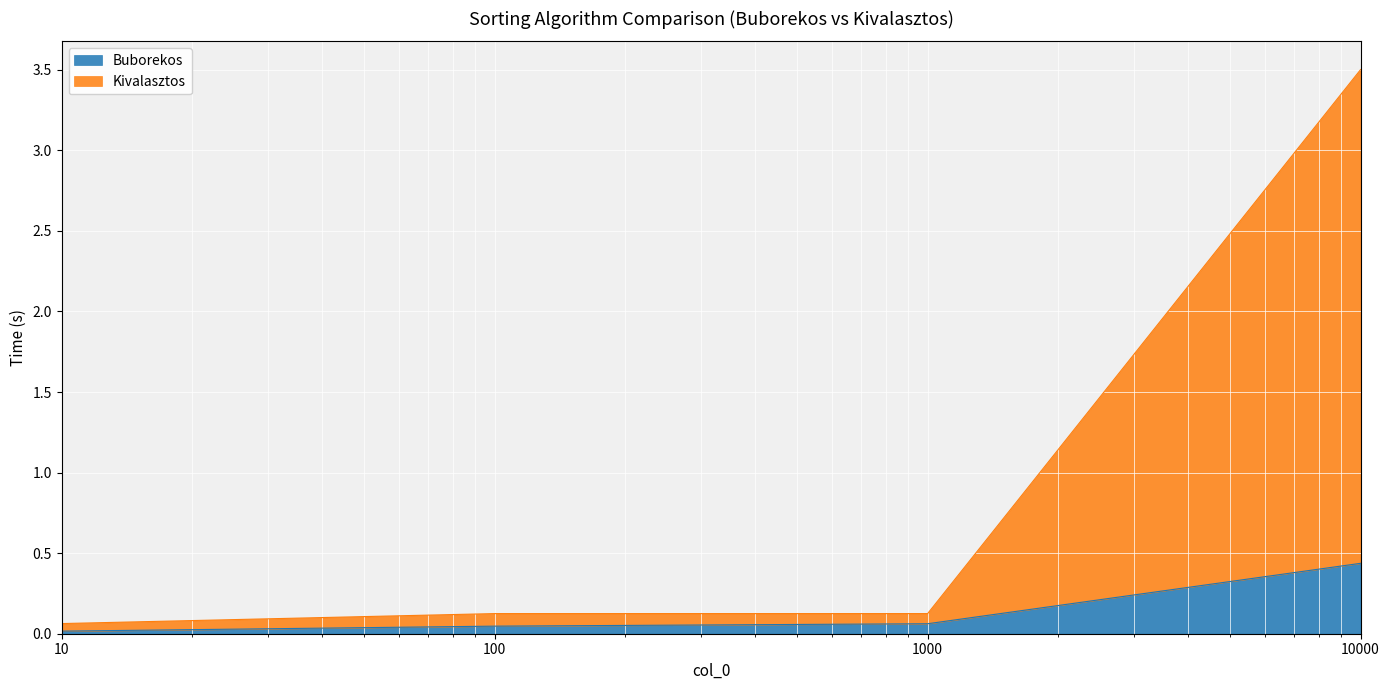

Is the value of Kivalasztos at 1000 greater than the value of Buborekos at 1000?

Yes